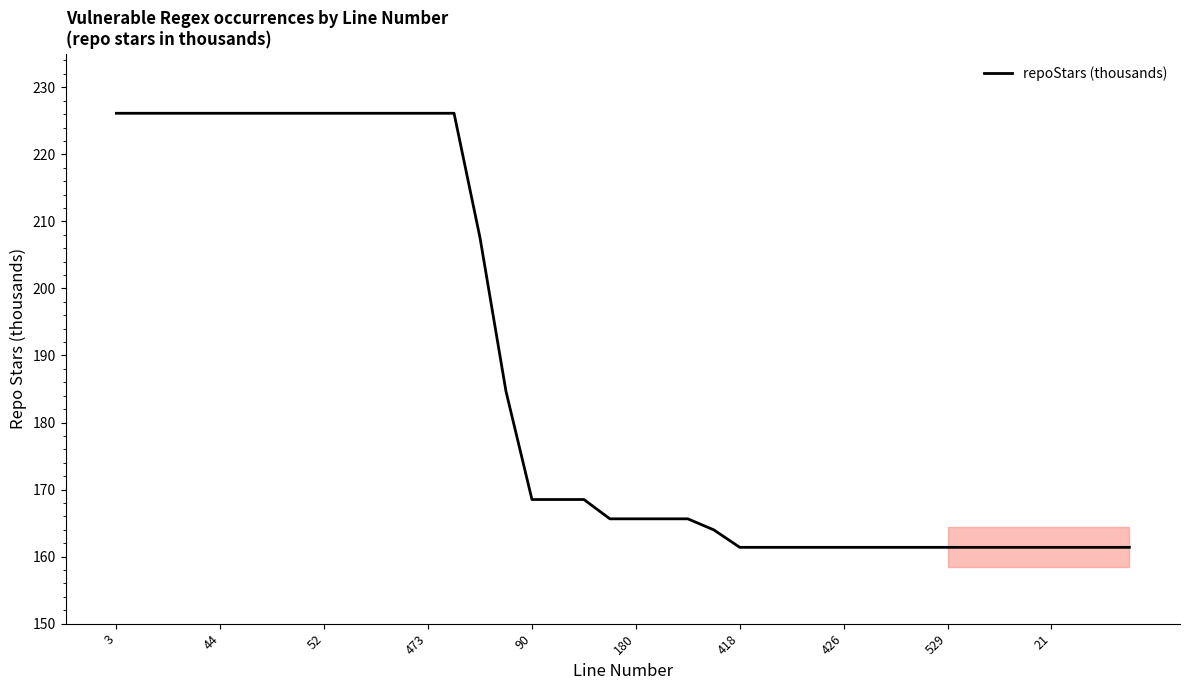

What is the greatest value displayed?

226.1